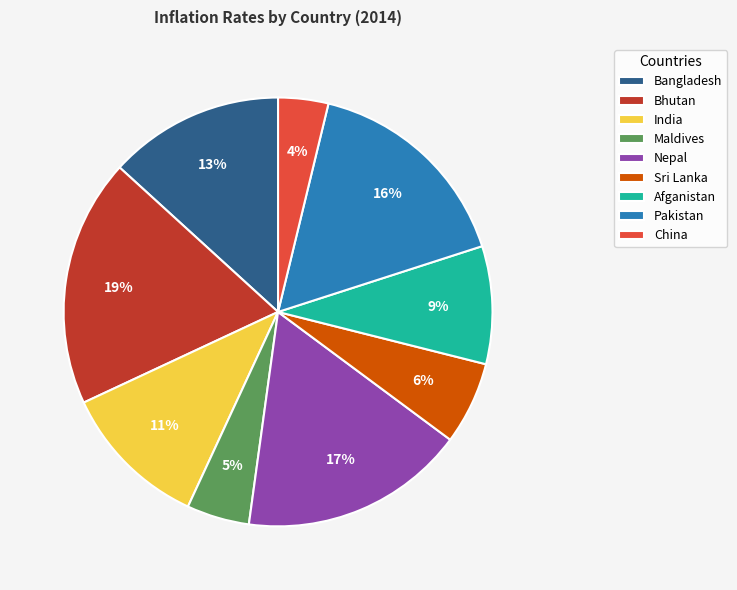

The Maldives slice represents 14% of the pie. True or false?

False